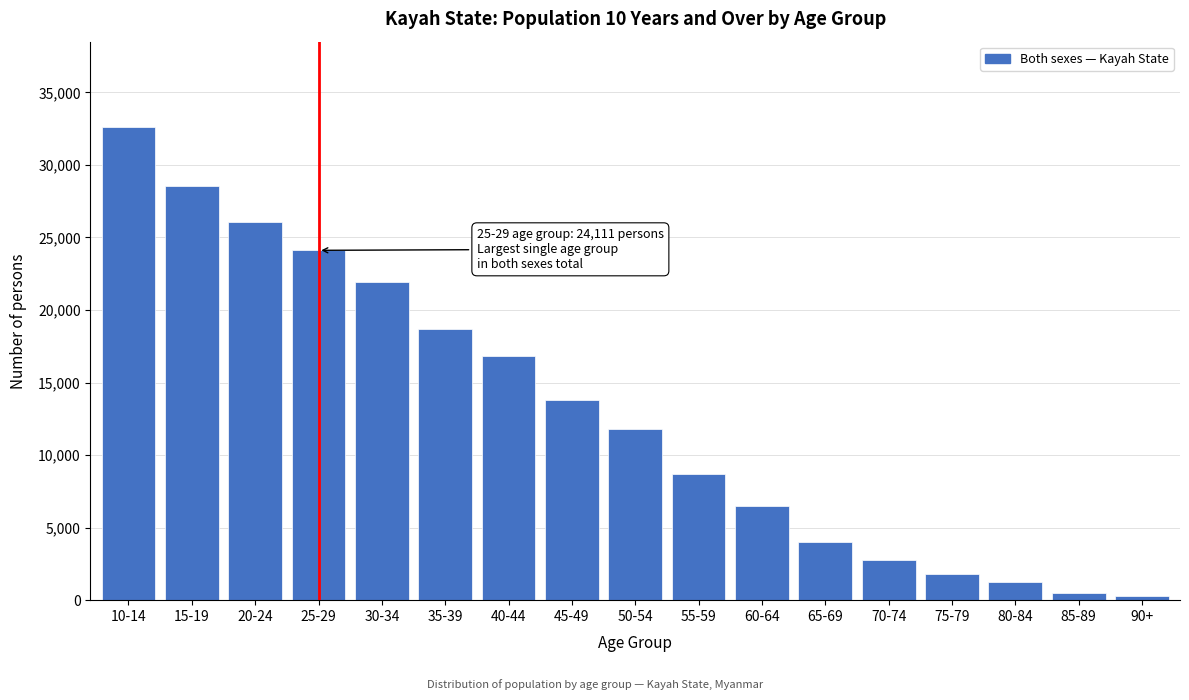

Reading right to left, transcribe all the data shown in this chart.

294	518	1245	1821	2795	4017	6489	8664	11779	13818	16825	18672	21931	24111	26079	28566	32623